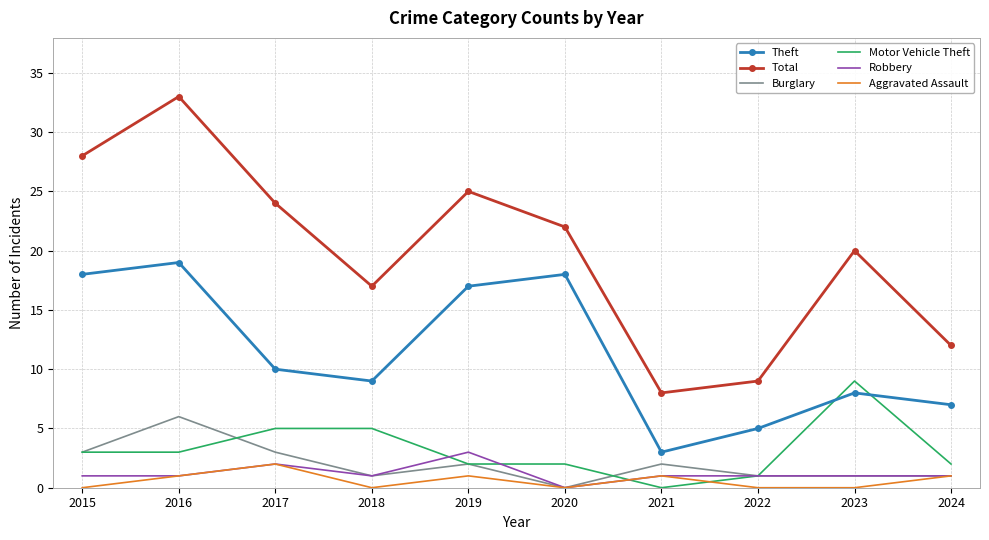

True or false: Aggravated Assault and Motor Vehicle Theft intersect in this chart.

True